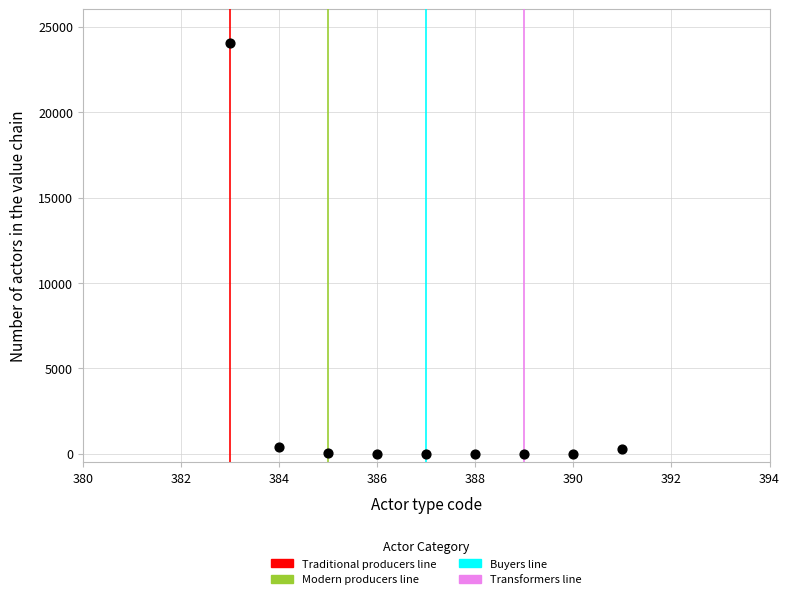

What is the range of Y values (max minus min)?

24037.5